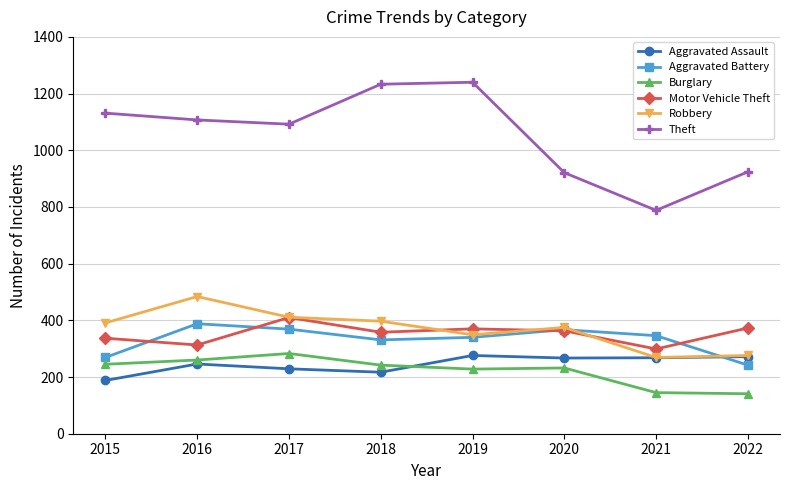

What is the value of the Aggravated Assault point at the 4th from the left?

217